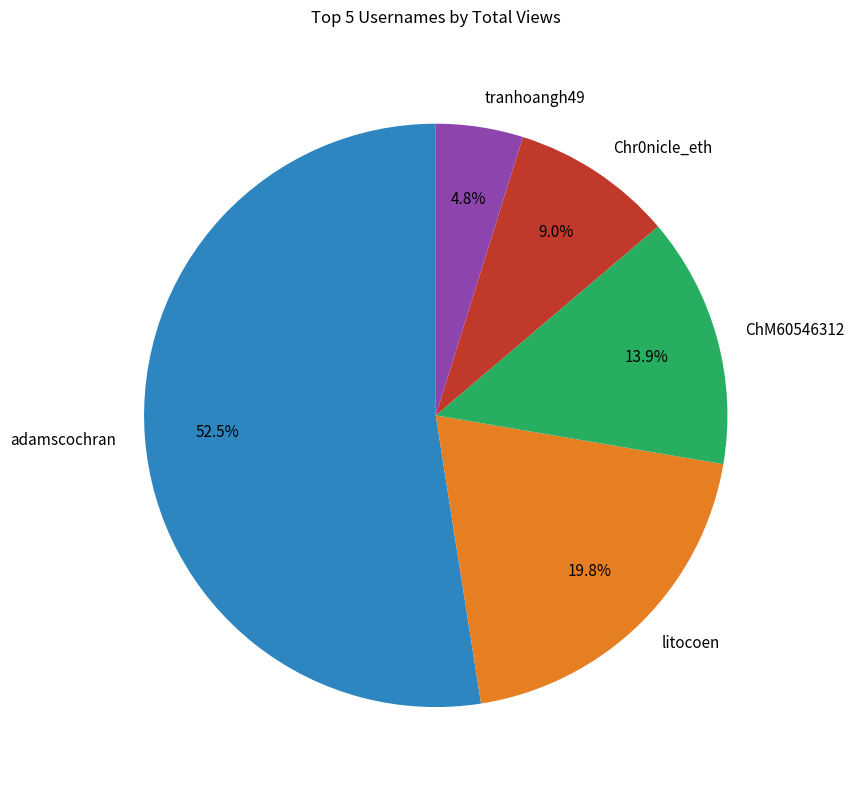

What percentage is NOT represented by Chr0nicle_eth?

91.0%